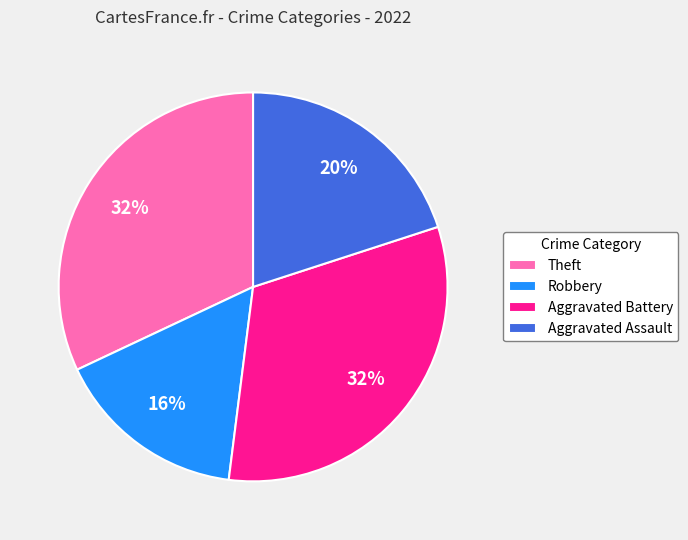

Combined, do Aggravated Assault and Theft account for over 50%?

Yes